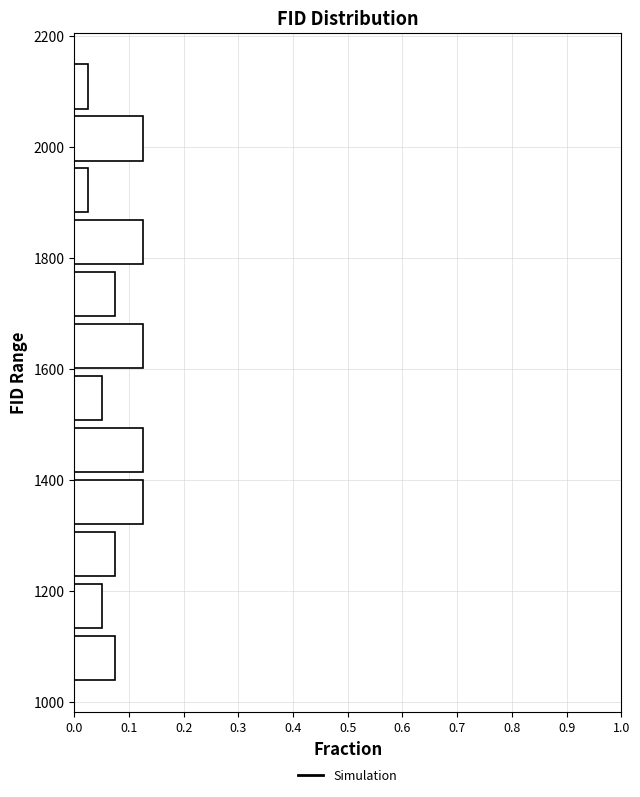

Reading bottom to top, list every bar in this chart as the range it spans on the y-axis followed by its length. Neither the bar edges nor the lengths are printed on the chart, so give them approximately, as read against the axes.

1040 to 1120: 0.08
1120 to 1220: 0.05
1220 to 1320: 0.08
1320 to 1400: 0.13
1400 to 1500: 0.13
1500 to 1600: 0.05
1600 to 1680: 0.13
1680 to 1780: 0.08
1780 to 1880: 0.13
1880 to 1960: 0.03
1960 to 2060: 0.13
2060 to 2160: 0.03